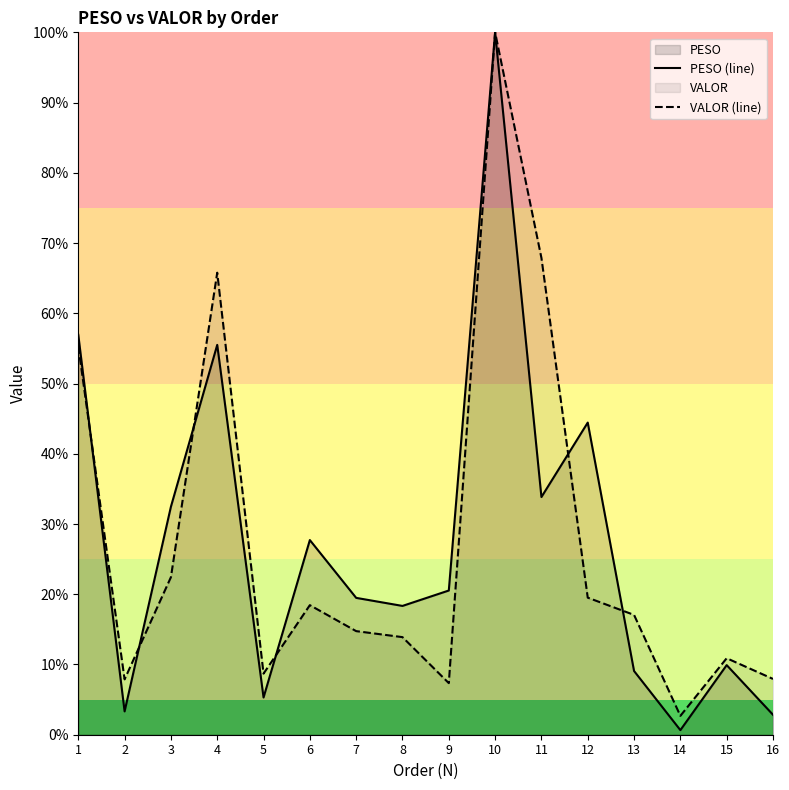

What is the difference between the highest and lowest values at 11?

34.0